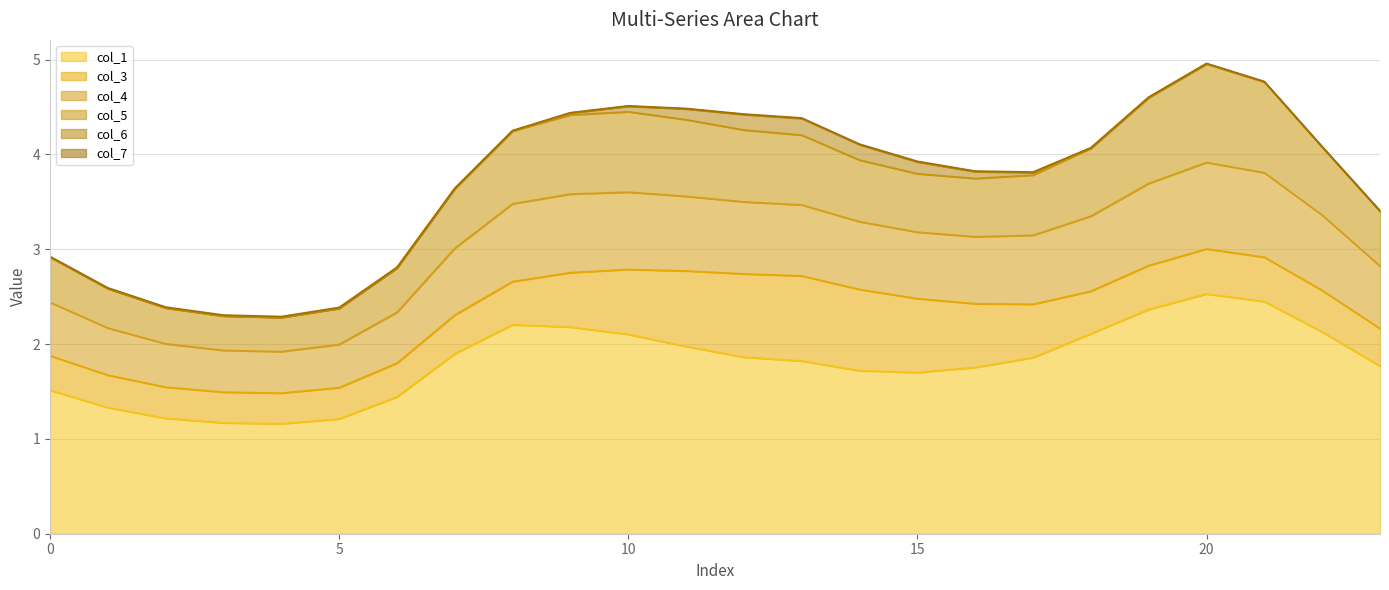

Which category has the highest value in the col_1 series?

20